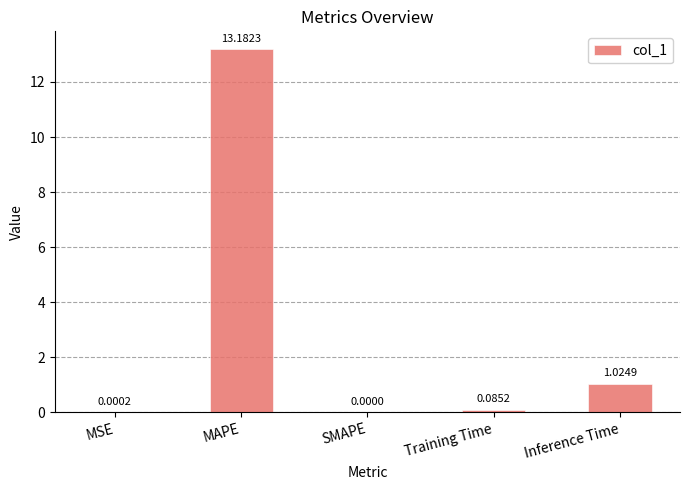

The chart shows a value of 13.2 at MAPE. True or false?

True